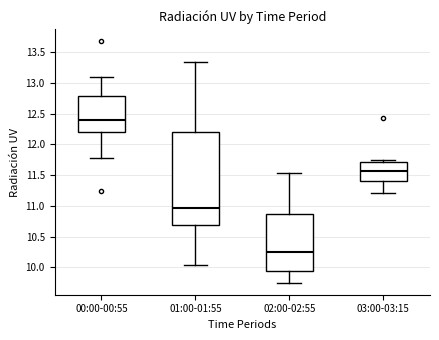

Reading left to right, transcribe this box plot: for each box, give where its median line is, the range the box spans, and where its two whiskers end, as read against the y-axis. The values are not printed on the chart, so give them approximately, as read against the axis.

00:00-00:55: median 12.40, box 12.20 to 12.80, whiskers 11.80 to 13.10
01:00-01:55: median 10.95, box 10.70 to 12.20, whiskers 10.05 to 13.35
02:00-02:55: median 10.25, box 9.95 to 10.85, whiskers 9.75 to 11.55
03:00-03:15: median 11.55, box 11.40 to 11.70, whiskers 11.20 to 11.75